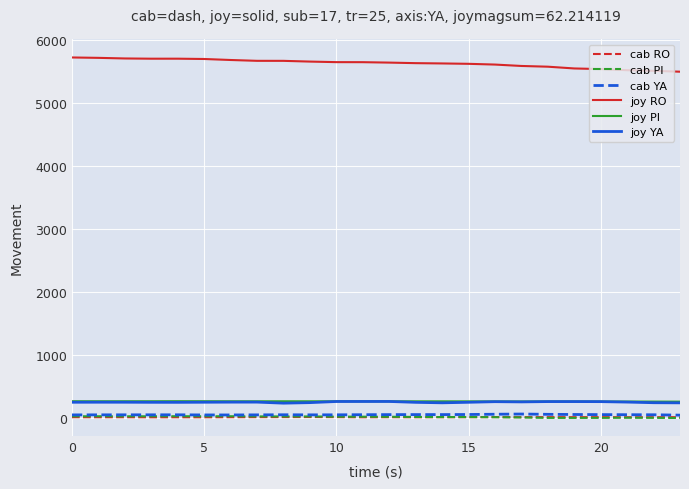

True or false: joy YA and joy RO cross at least once.

False